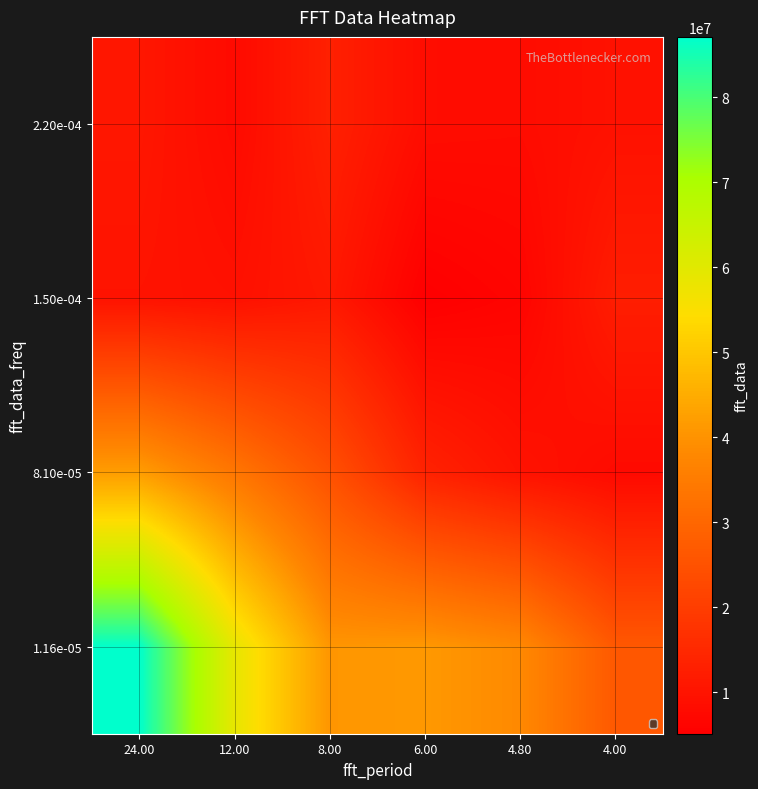

Reading left to right, extract all data points from this chart.

1.16e-05: 24.00=87099357.1	12.00=58863035.3	8.00=40639818.4	6.00=41171020.8	4.80=38150494.5	4.00=26525763.4
8.10e-05: 24.00=42232680.2	12.00=33909027.5	8.00=24730976.7	6.00=13575643.9	4.80=9831627.7	4.00=7746115.6
1.50e-04: 24.00=9902164.3	12.00=9324243.9	8.00=11144177.8	6.00=5150525.0	4.80=6372773.2	4.00=12283294.2
2.20e-04: 24.00=10770156.1	12.00=7737898.2	8.00=13050728.6	6.00=8380436.4	4.80=8145222.5	4.00=9461202.3